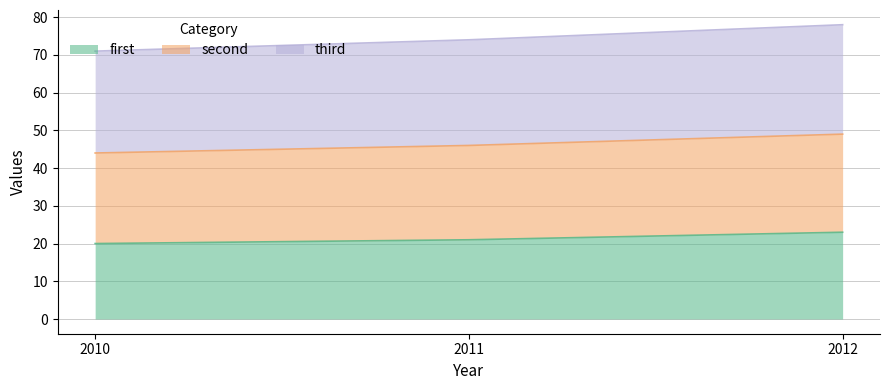

At which category is the sum across all series the highest?

2012